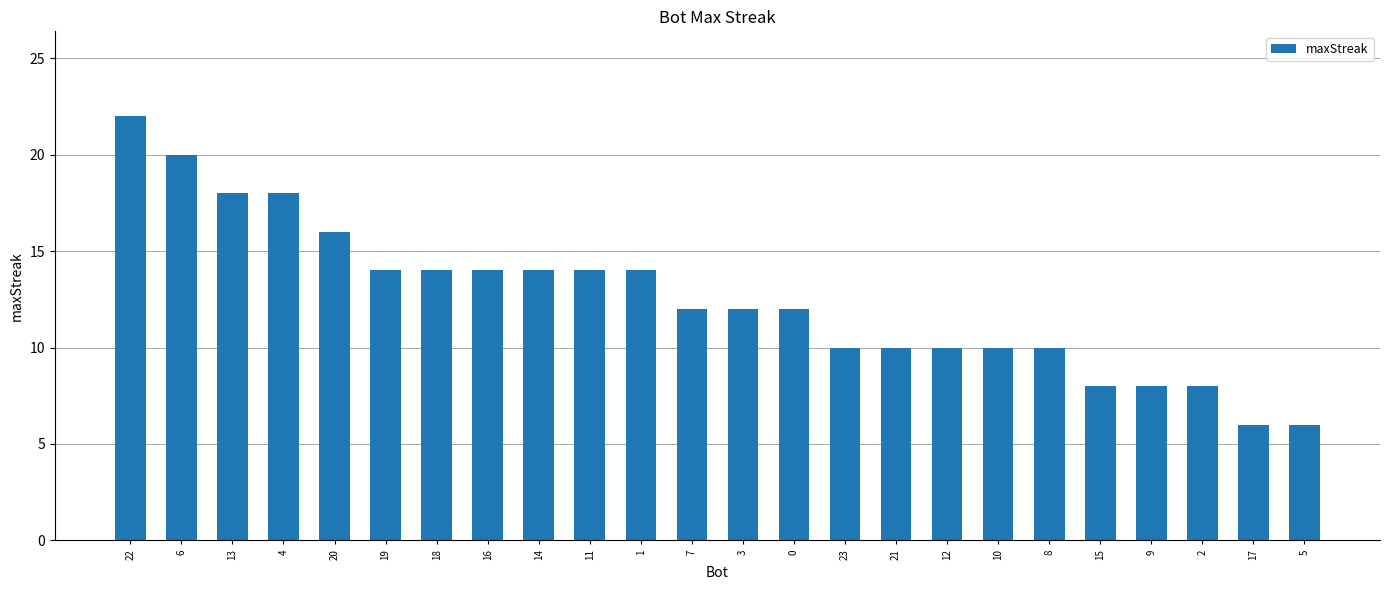

Which has a higher value, 4 or 1?

4